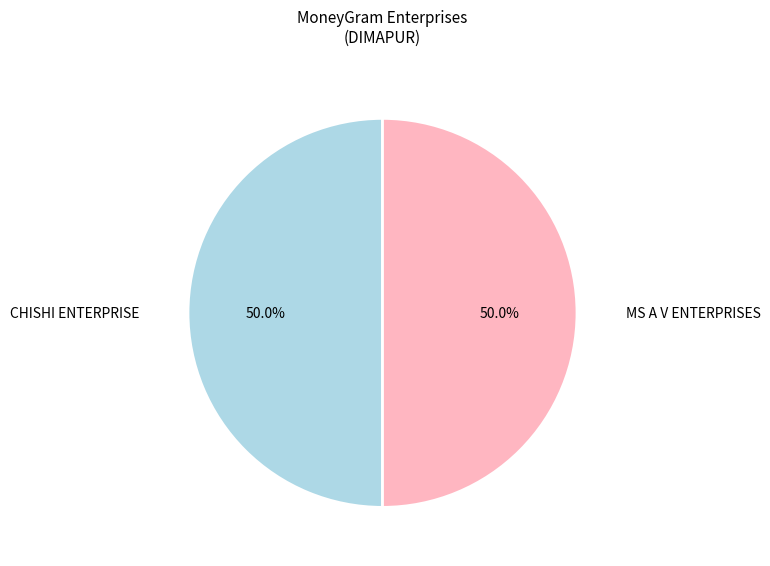

How many segments does this pie chart have?

2